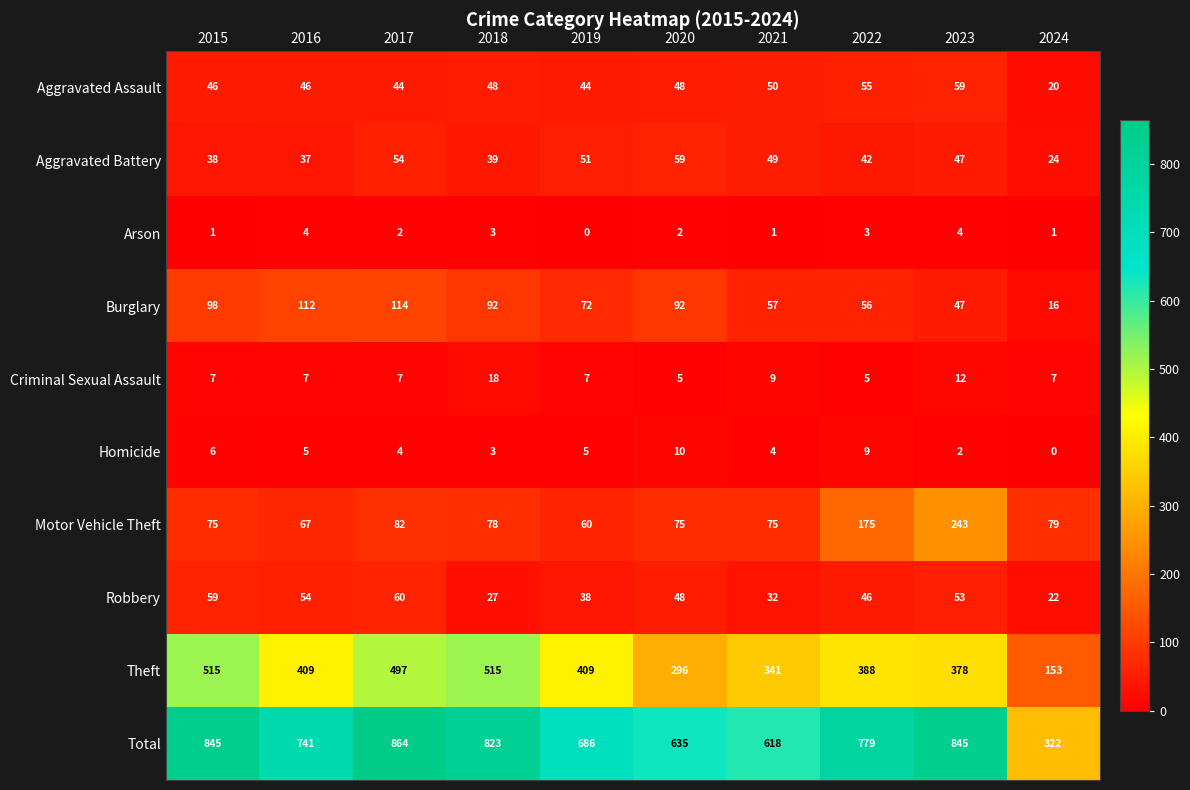

What is the difference between the Robbery values at 2018 and 2022?

19